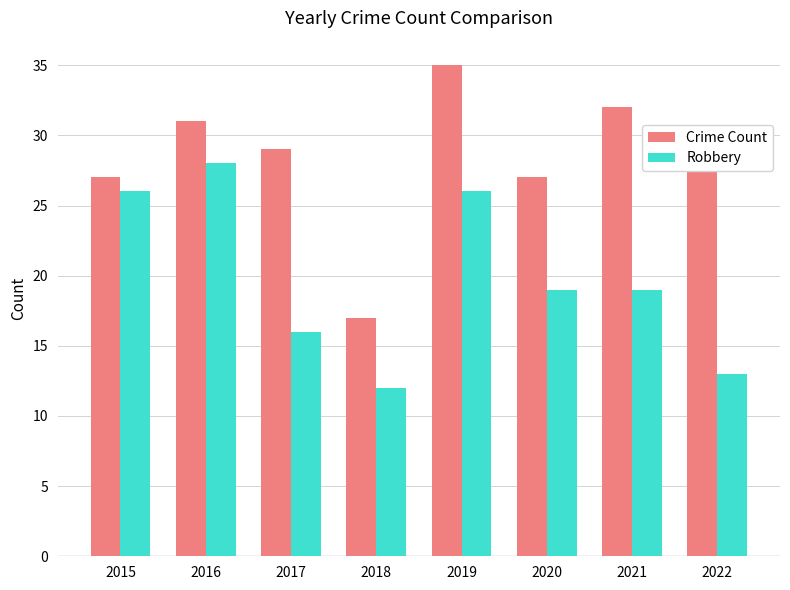

How many bars are there in total?

16